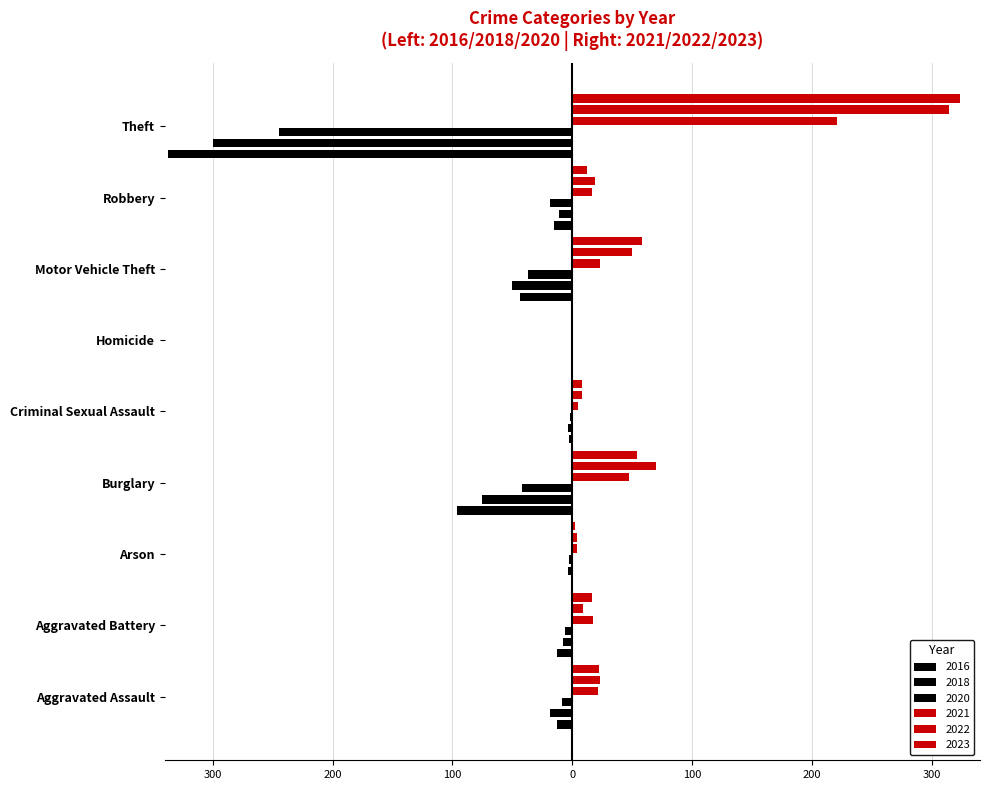

What is the sum of the 2018 values at Robbery and Burglary?

-86